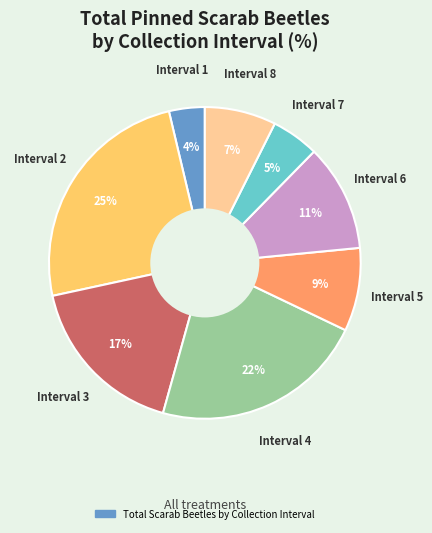

To the nearest percent, what is the difference between the largest and smallest slice percentages?

21%